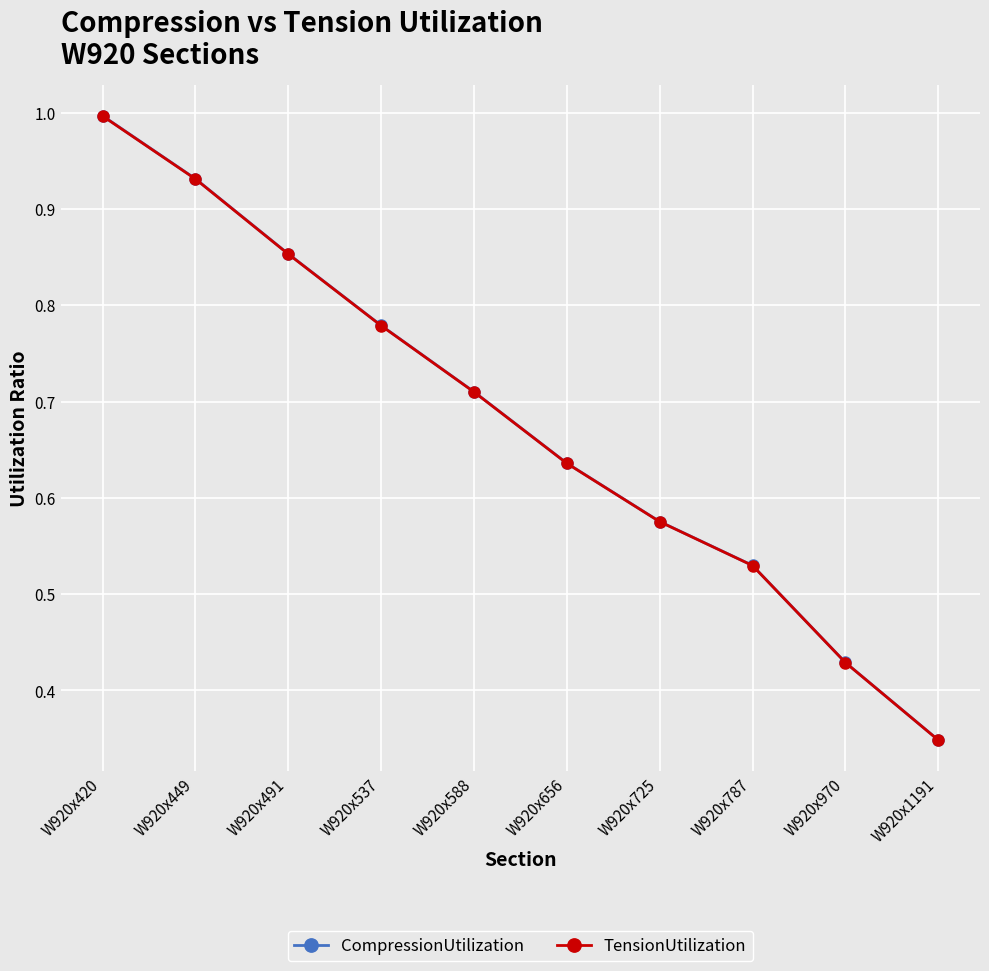

True or false: TensionUtilization and CompressionUtilization cross at least once.

False